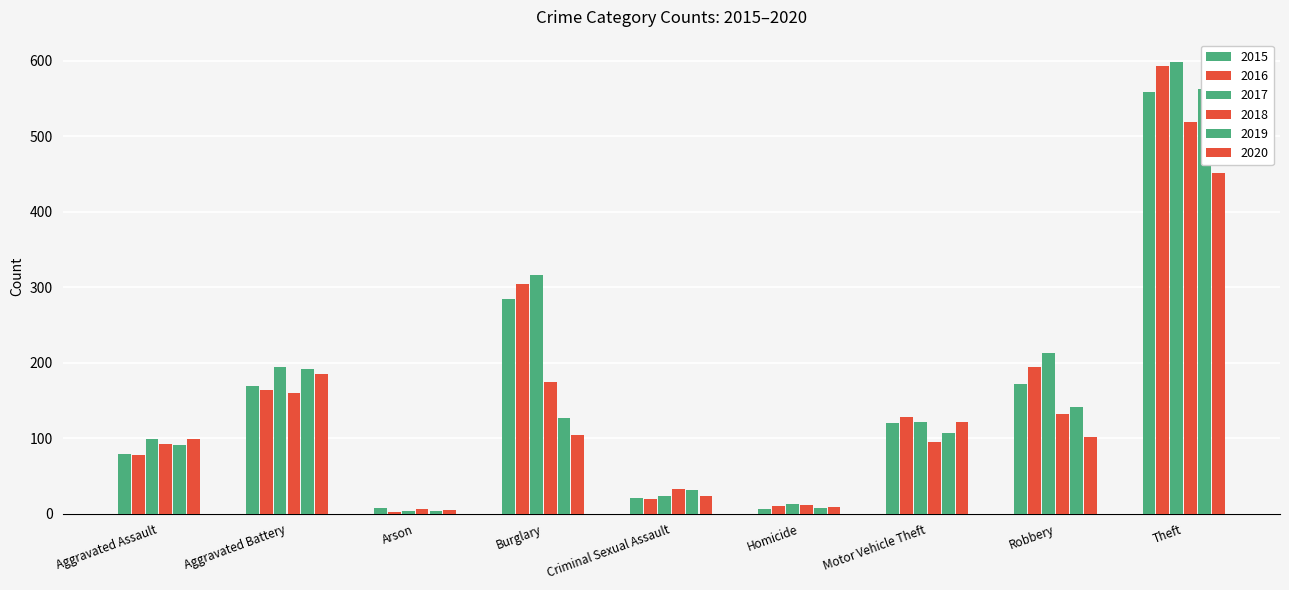

What is the highest value of the 2017 series?

598